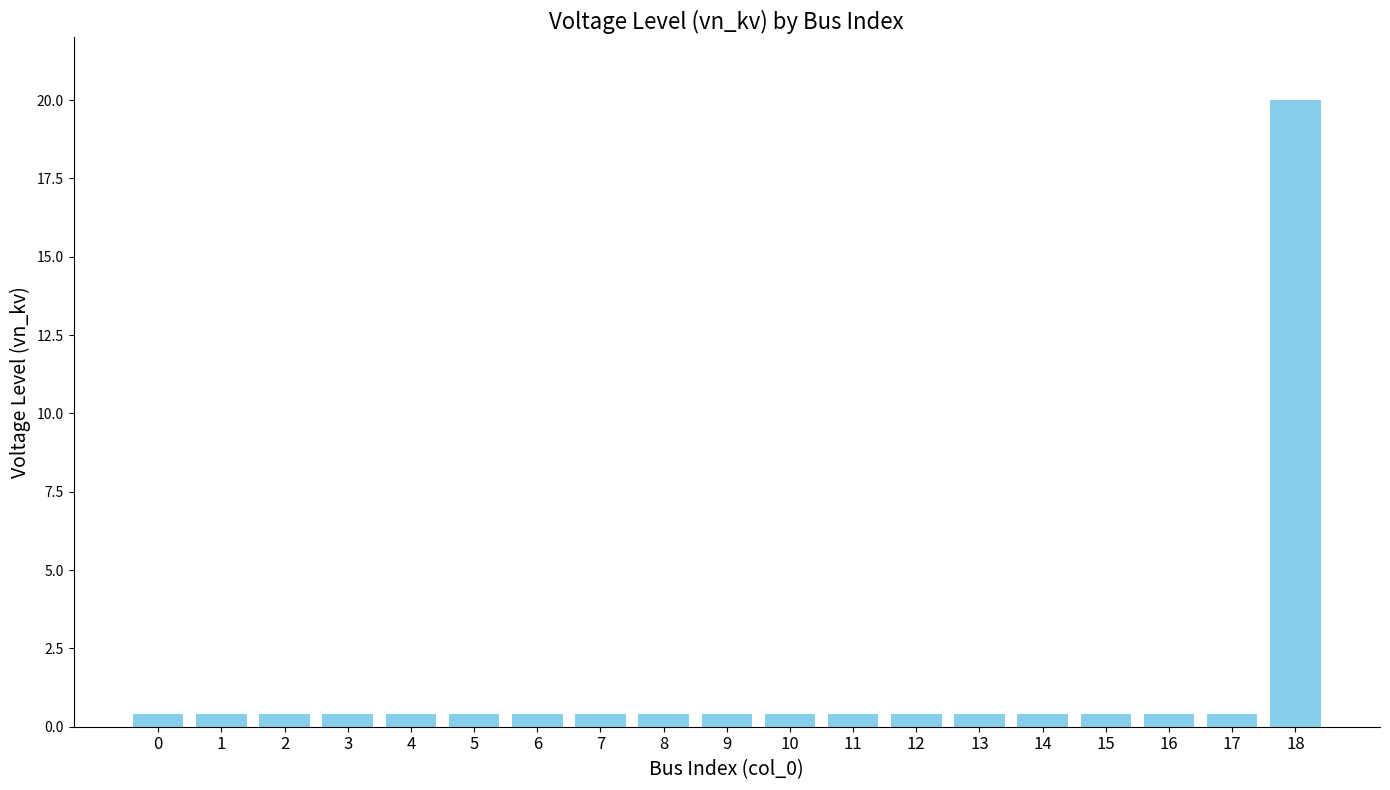

The chart shows a value of 0.4 at 1. True or false?

True